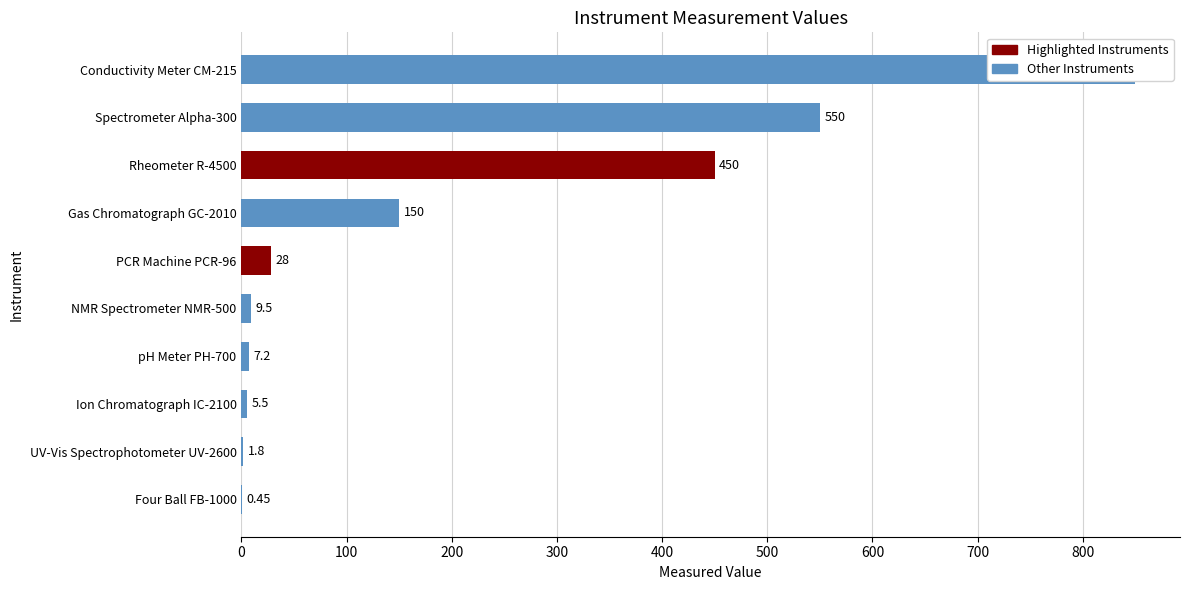

Between Conductivity Meter CM-215 and Rheometer R-4500, which is larger?

Conductivity Meter CM-215